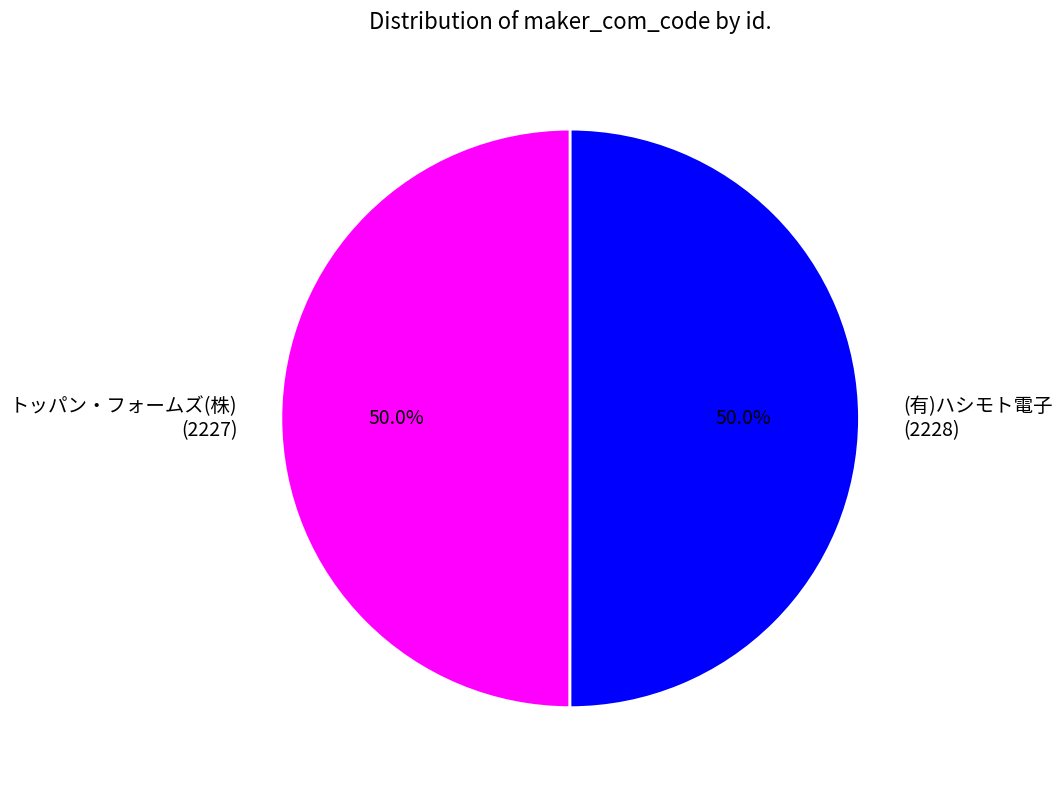

How many segments does this pie chart have?

2